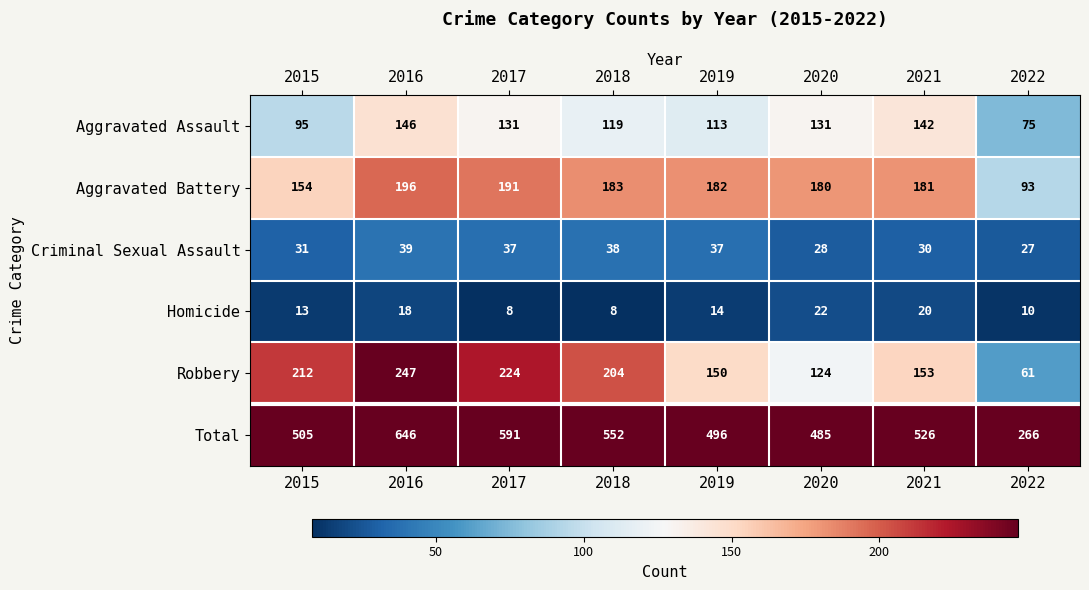

The value of Total at 2020 is 317. True or false?

False